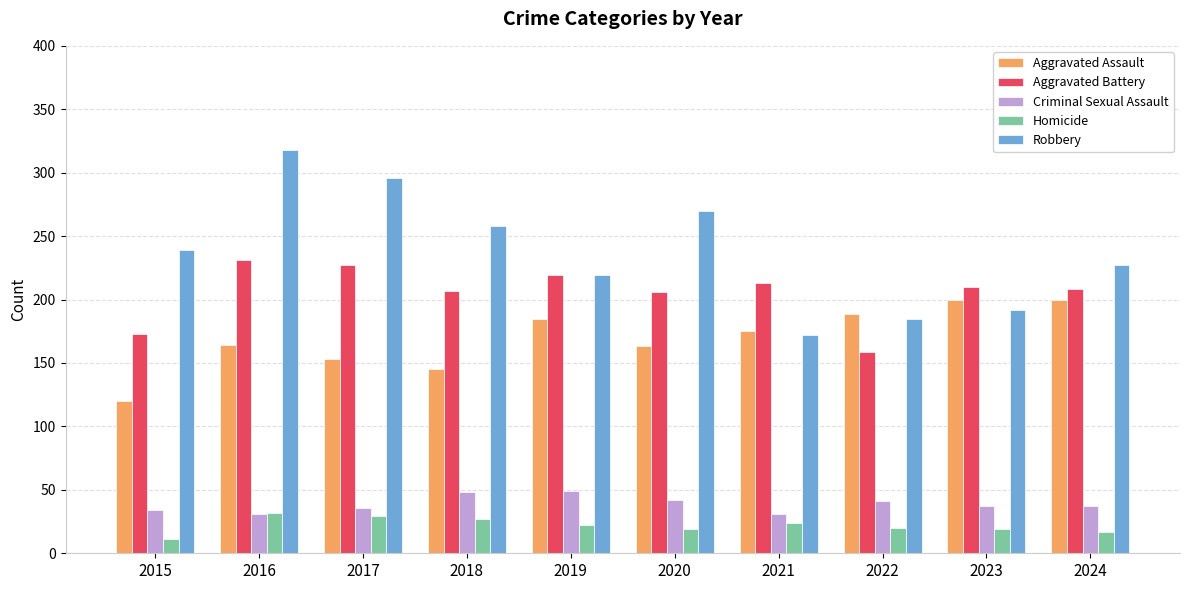

What is the difference between the Criminal Sexual Assault values at 2023 and 2020?

5